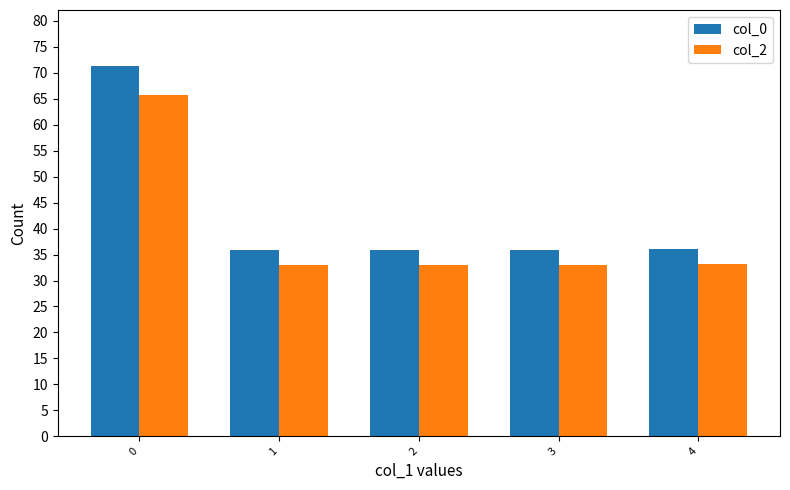

List the series in order of their overall mean, highest first.

col_0, col_2